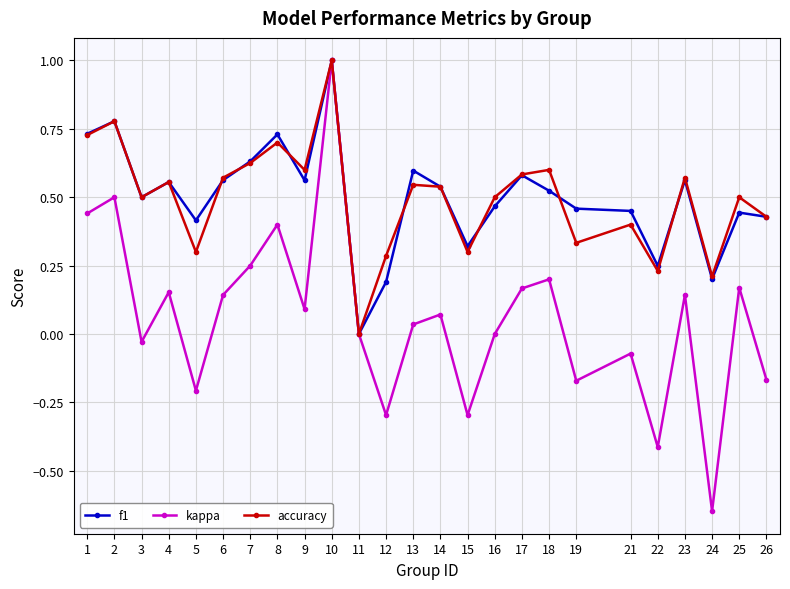

True or false: kappa has more than 1 points higher than both neighbors.

True